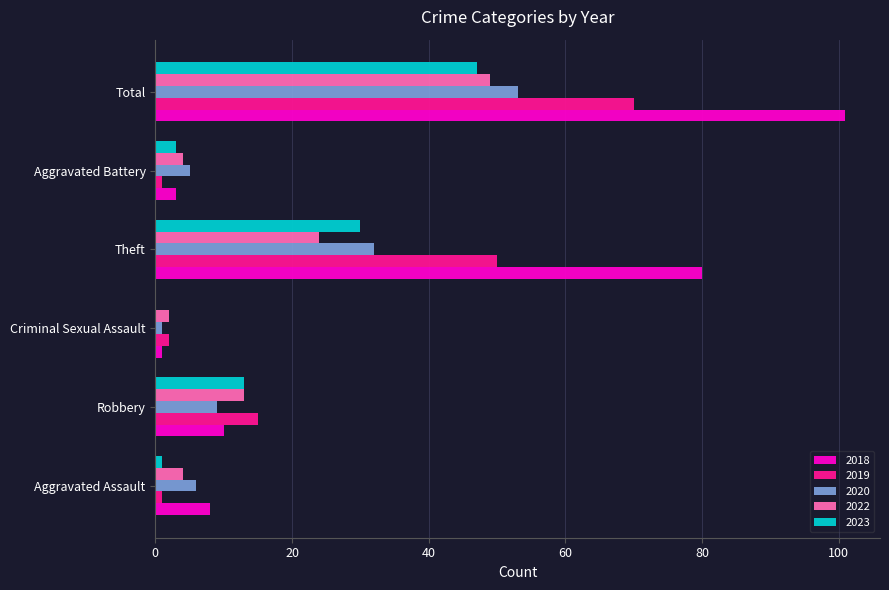

At which label is 2019 closest to 35?

Theft